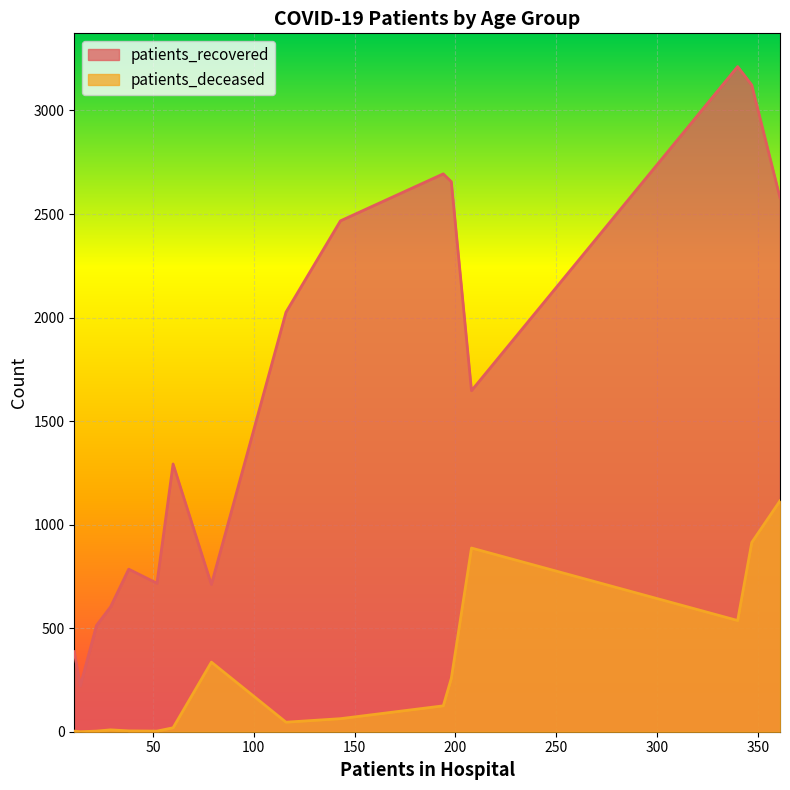

Rank the series by their average value, from lowest to highest.

patients_deceased, patients_recovered